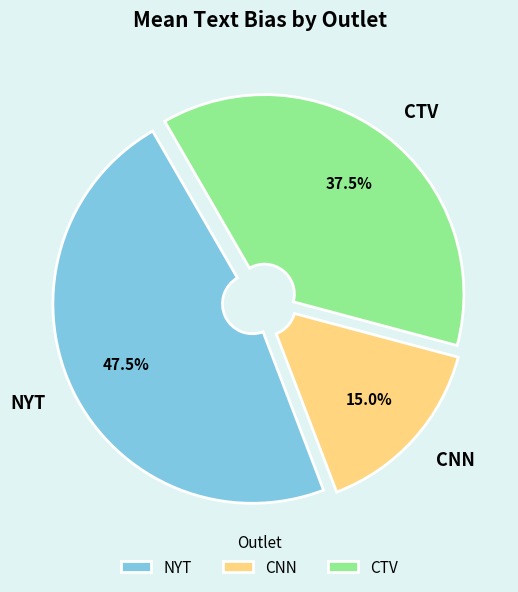

Which slice is the smallest?

CNN